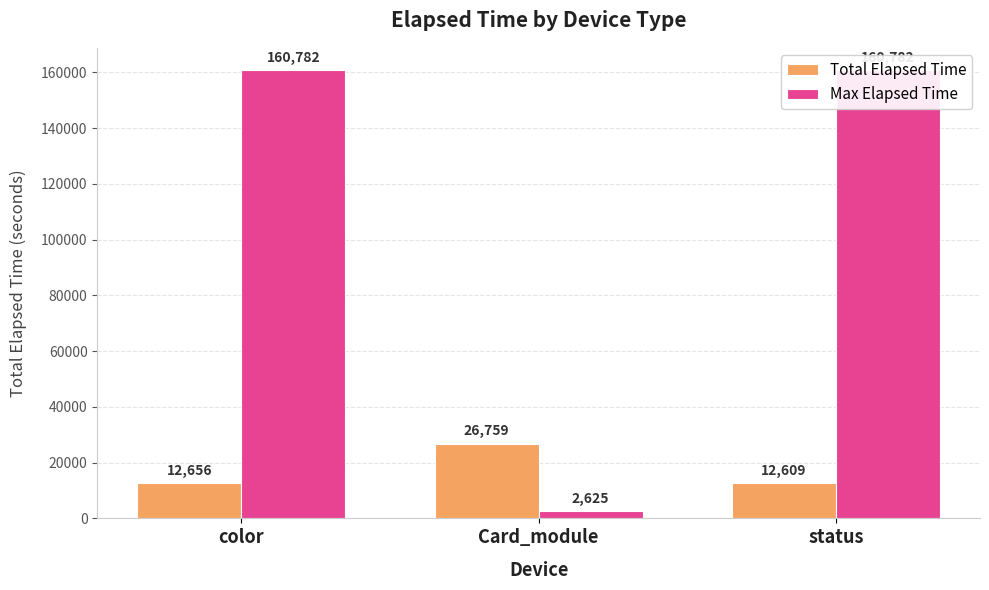

The value of Max Elapsed Time at color is 160782. True or false?

True